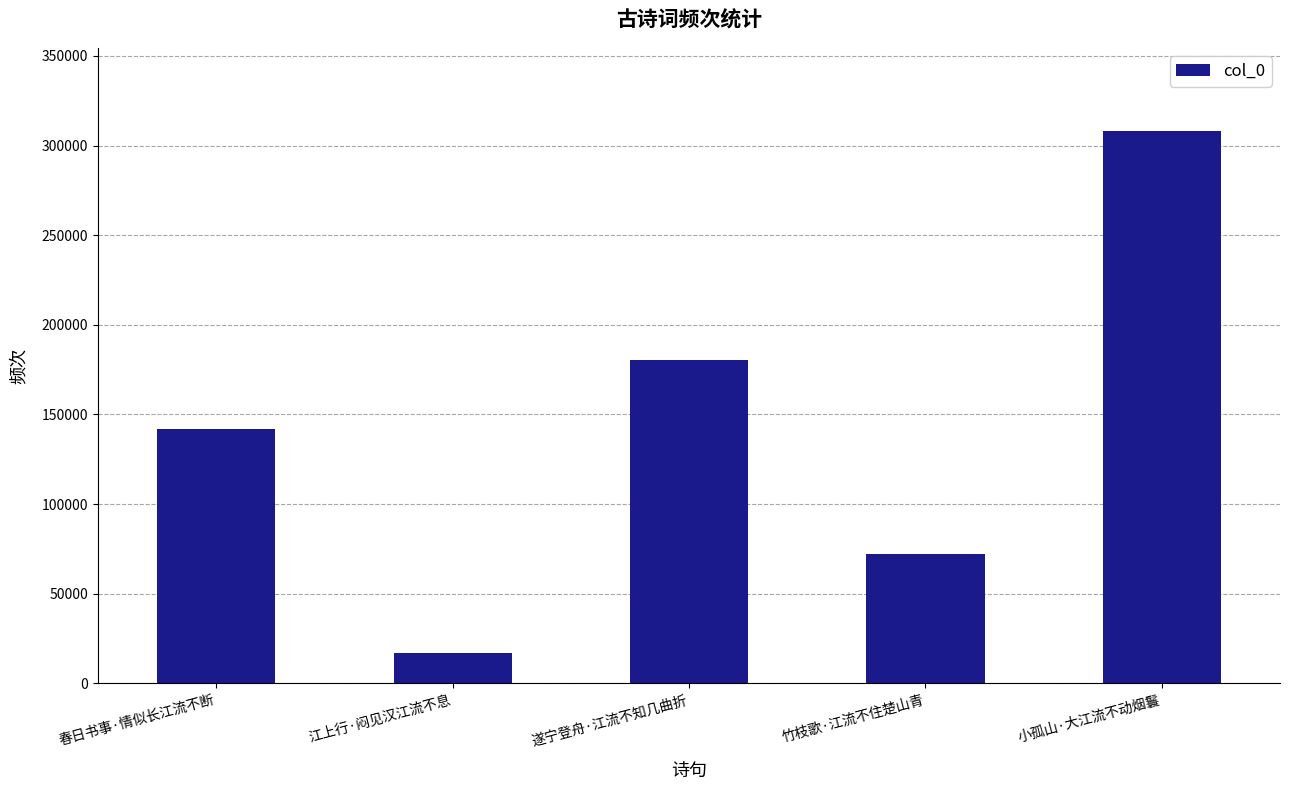

How many data points are less than 142003?

2